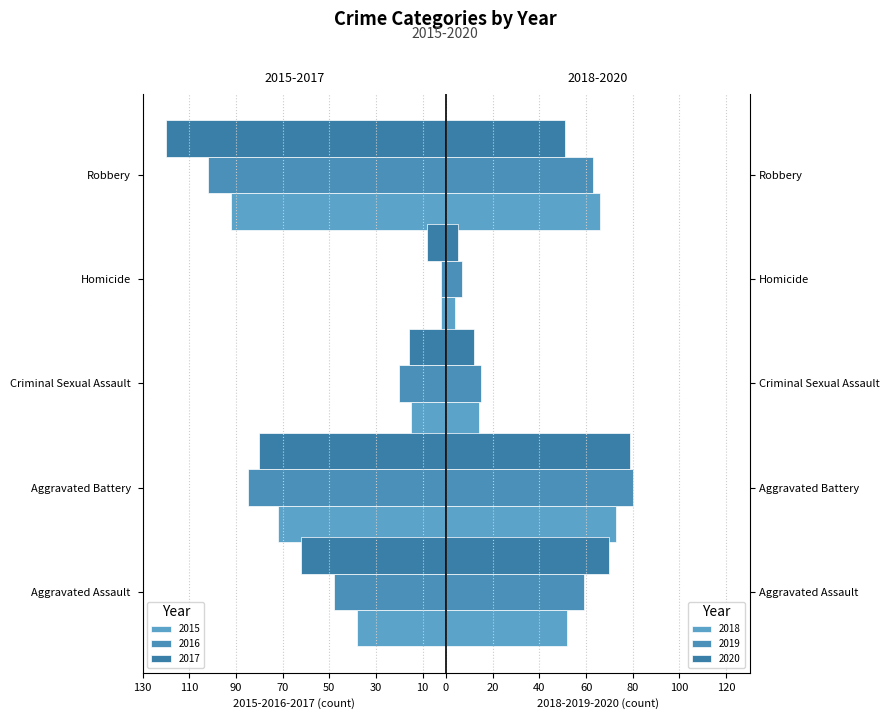

Which has a higher value, Aggravated Battery or Criminal Sexual Assault?

Criminal Sexual Assault